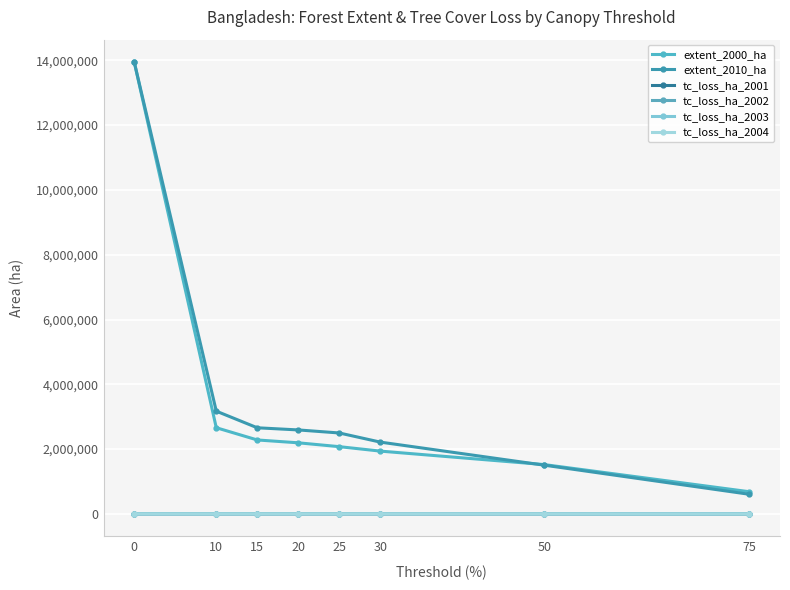

True or false: tc_loss_ha_2003 and extent_2010_ha cross at least once.

False